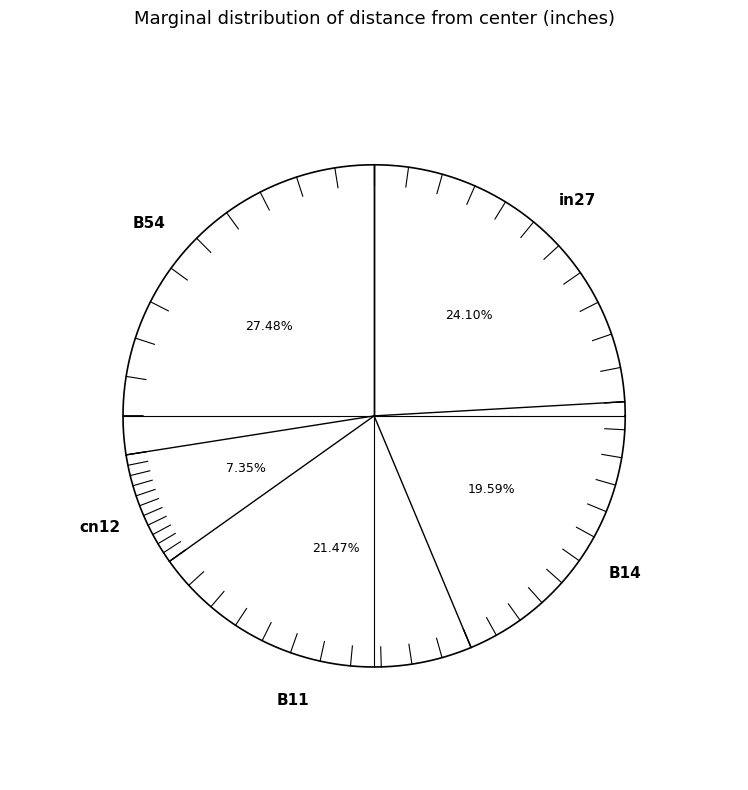

To the nearest percent, what is the combined percentage of in27 and B54?

52%